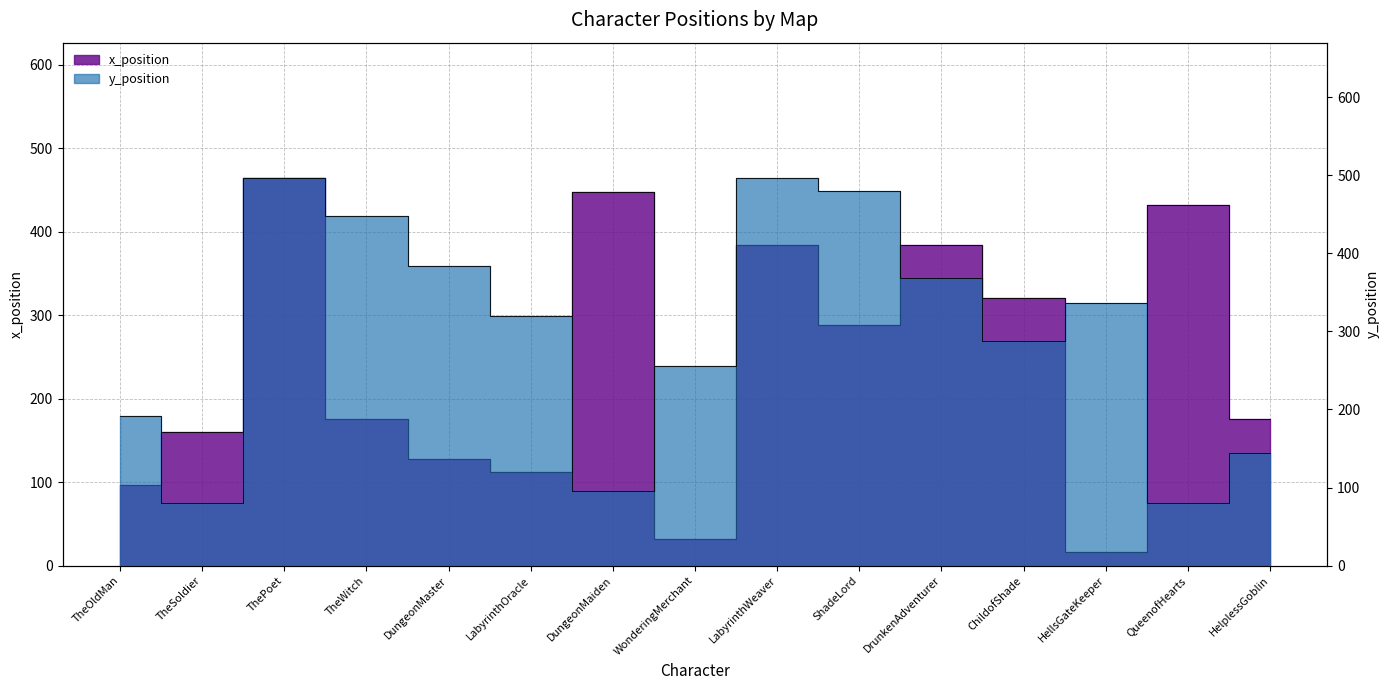

List the series in order of their peak value, highest first.

y_position, x_position